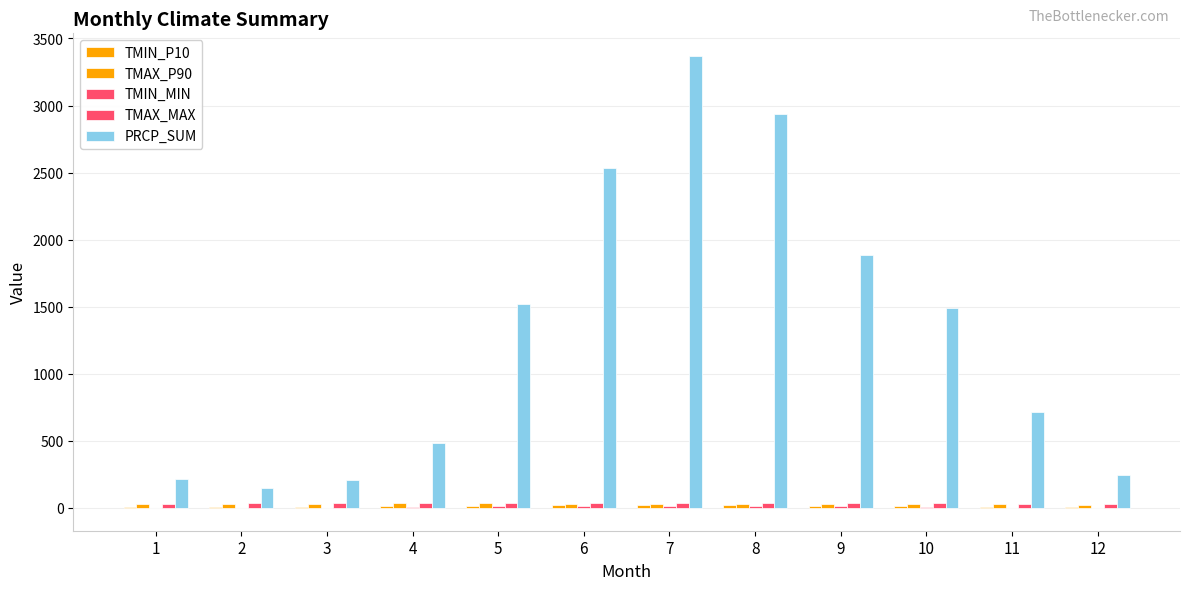

Are the bars grouped side by side (vs. stacked)?

Yes